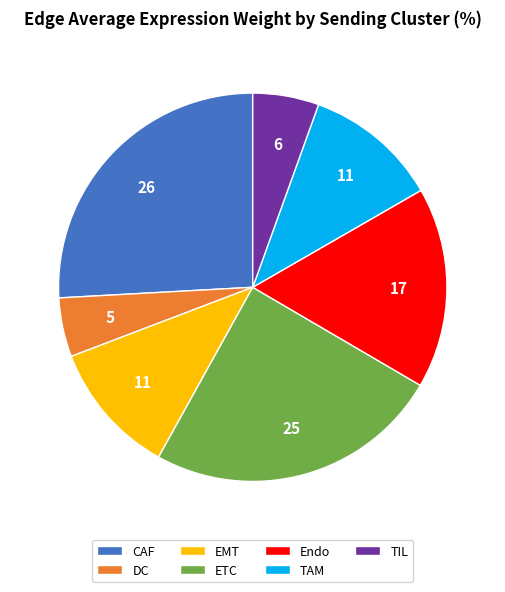

Is there any slice that represents more than half of the pie?

No